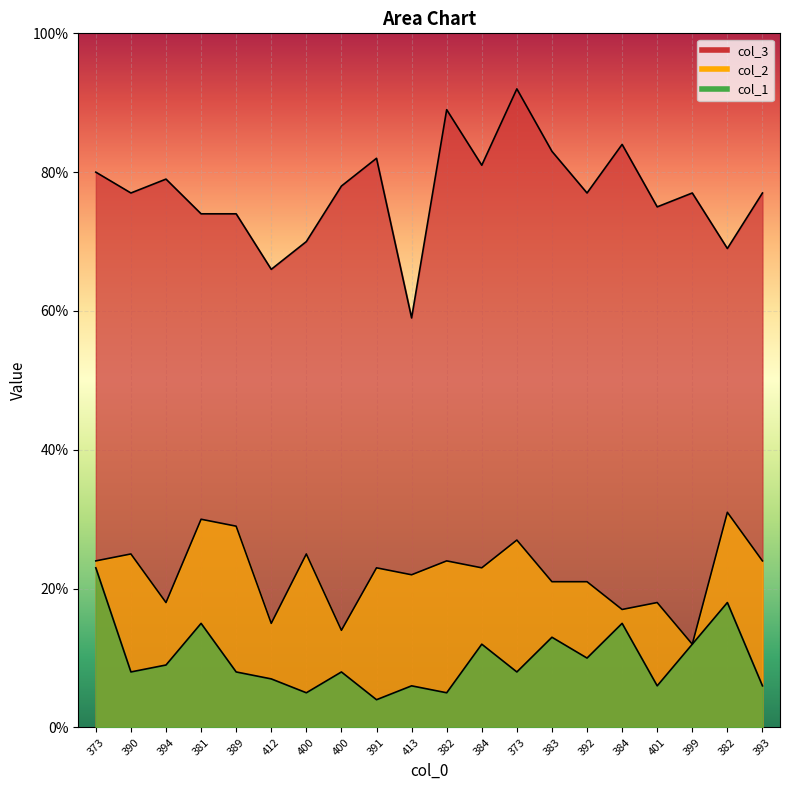

Read the col_1 value at 393, to the nearest 5.

5